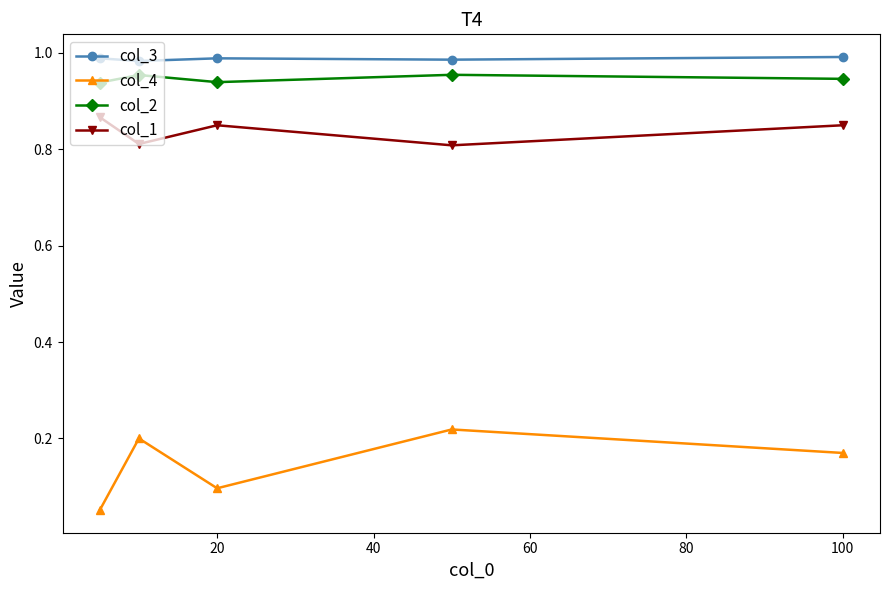

Rank the series by their maximum value, from highest to lowest.

col_3, col_2, col_1, col_4